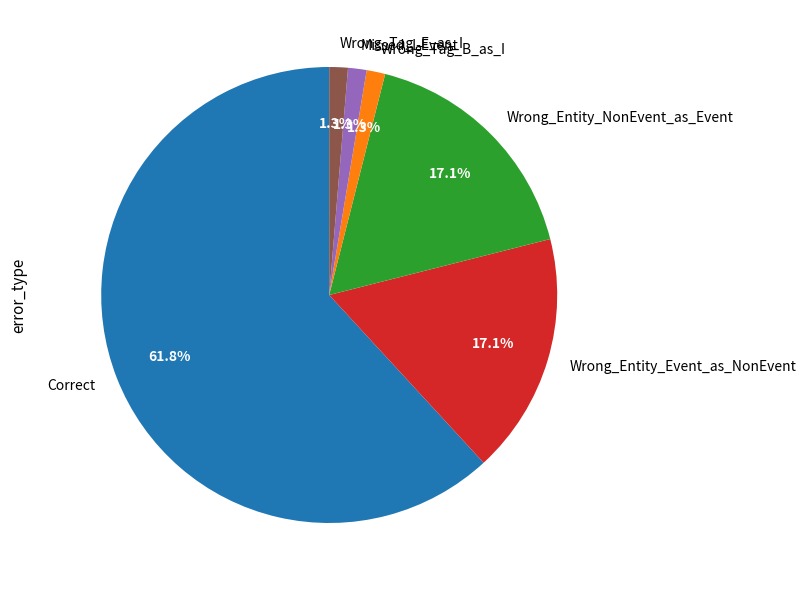

Combined, what portion of the pie is Wrong_Tag_E_as_I and Correct?

63.2%